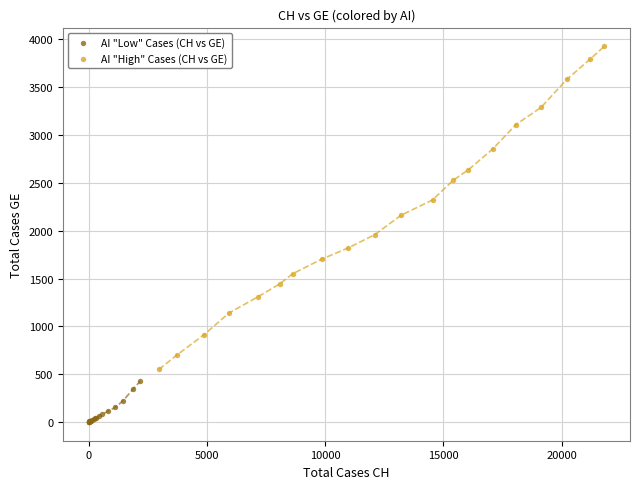

Which series reaches the maximum Y coordinate?

AI "High" Cases (CH vs GE)